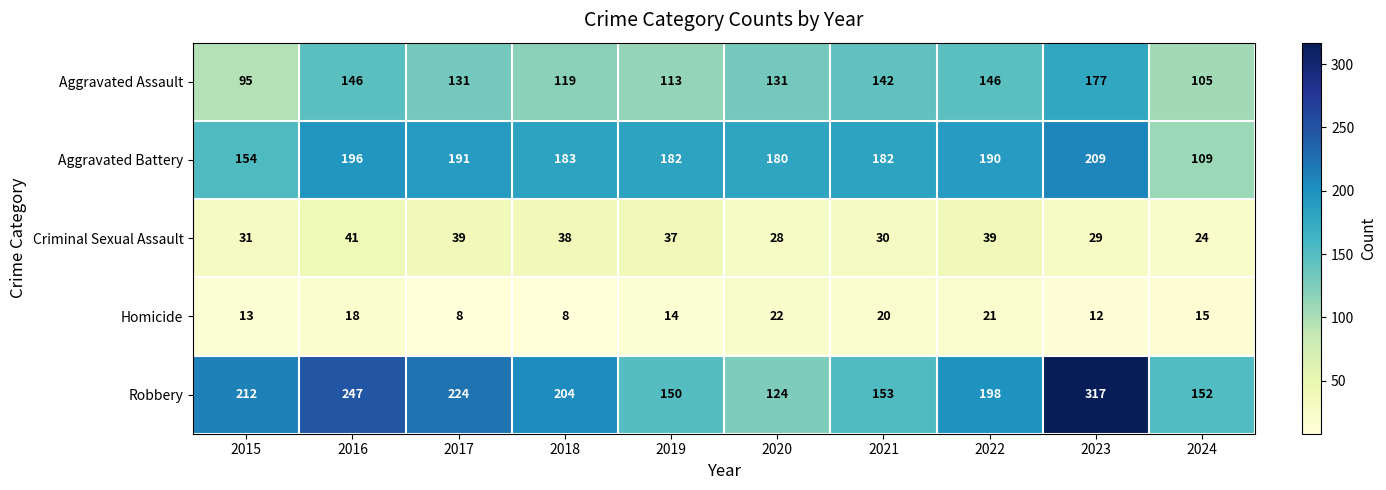

Read the Criminal Sexual Assault value at 2015, to the nearest 10.

30